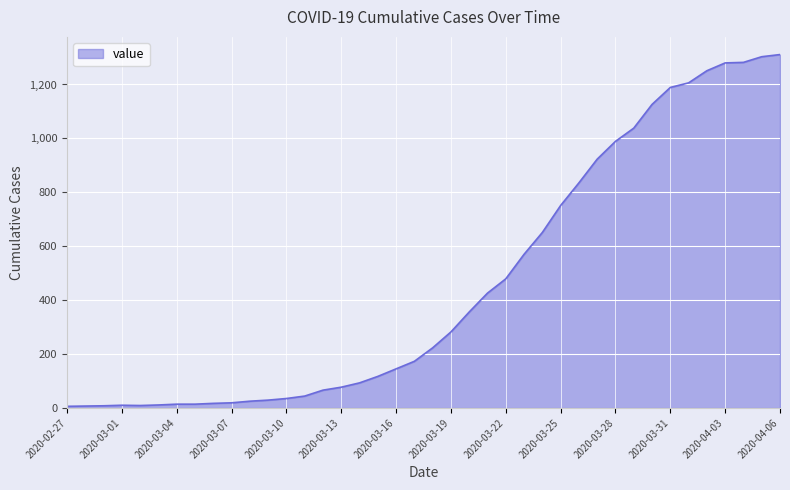

What is the label of the 20th point from the left?

2020-03-17